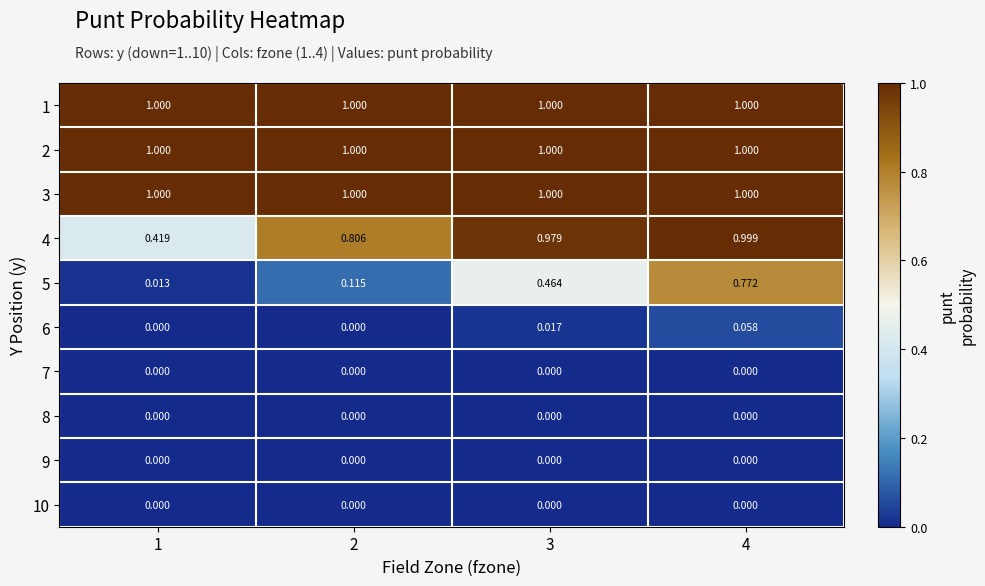

Count the number of data series in this chart.

10